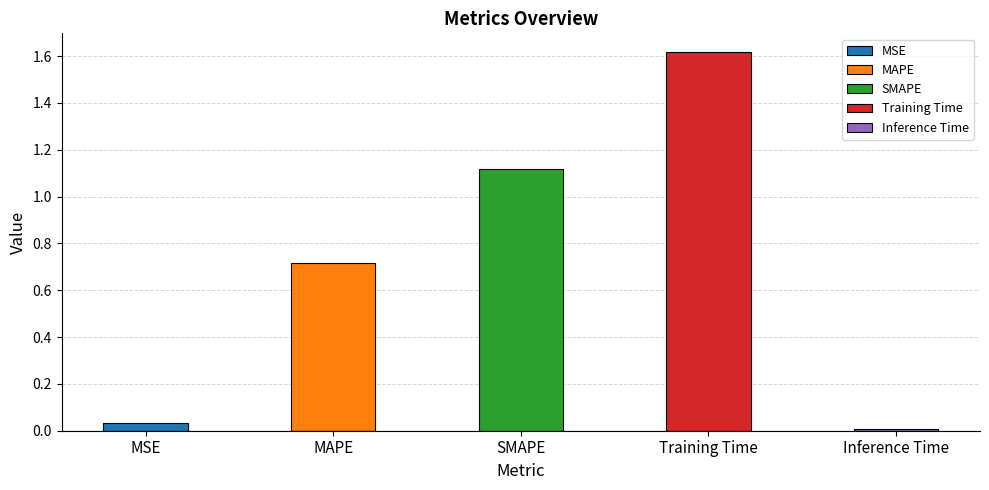

What is the change in value from SMAPE to Inference Time?

-1.1